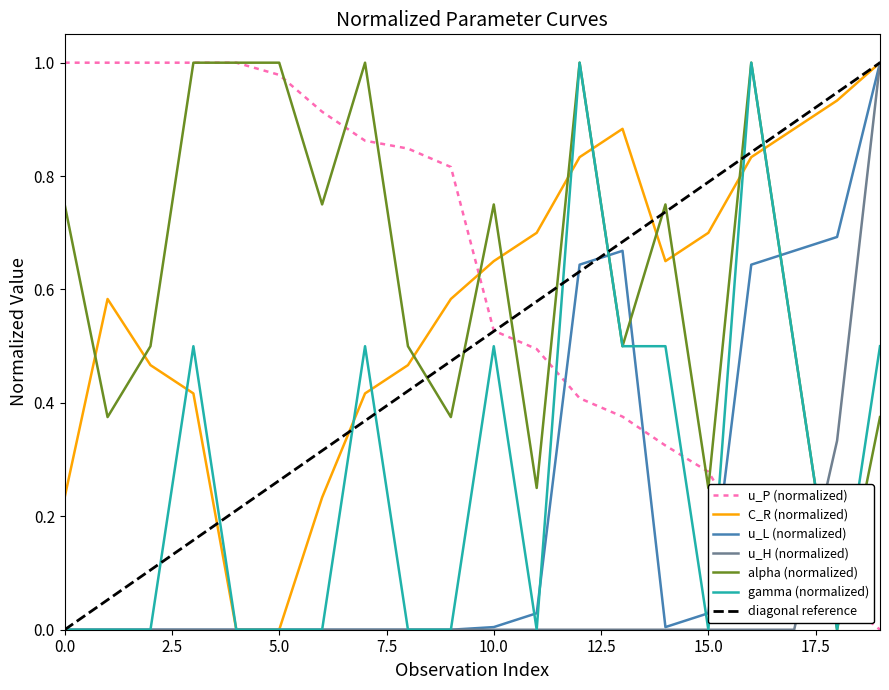

How many intersections are there between C_R (normalized) and alpha (normalized)?

11